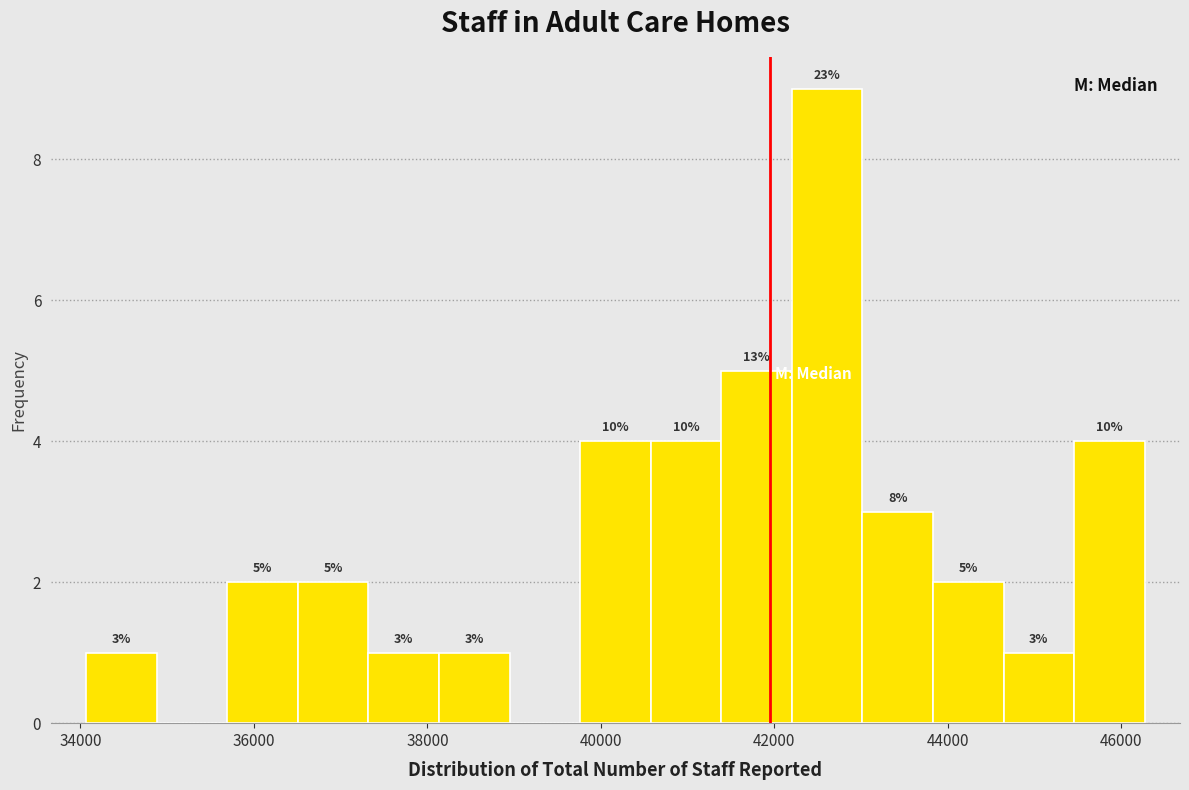

Over which range of the x-axis is the bar tallest?

42200 to 43000